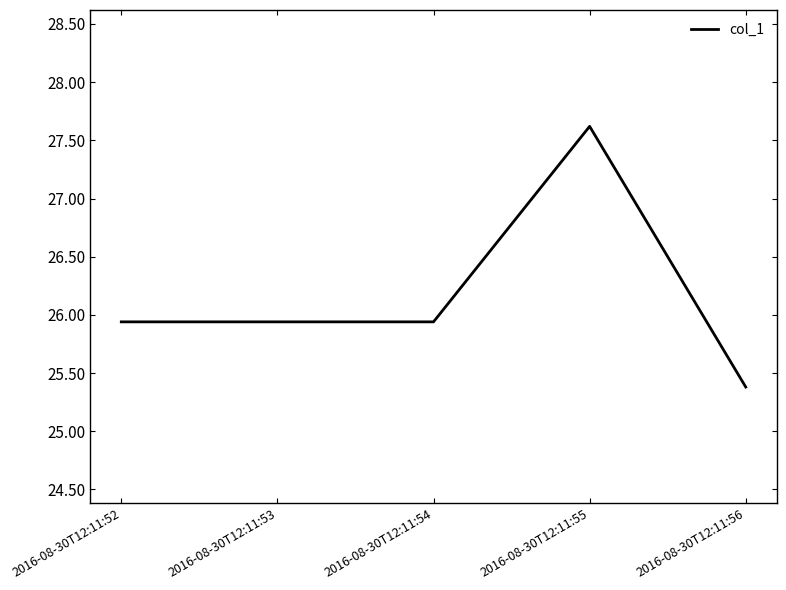

Approximately how many times larger is the value at 2016-08-30T12:11:54 compared to 2016-08-30T12:11:53?

1.0